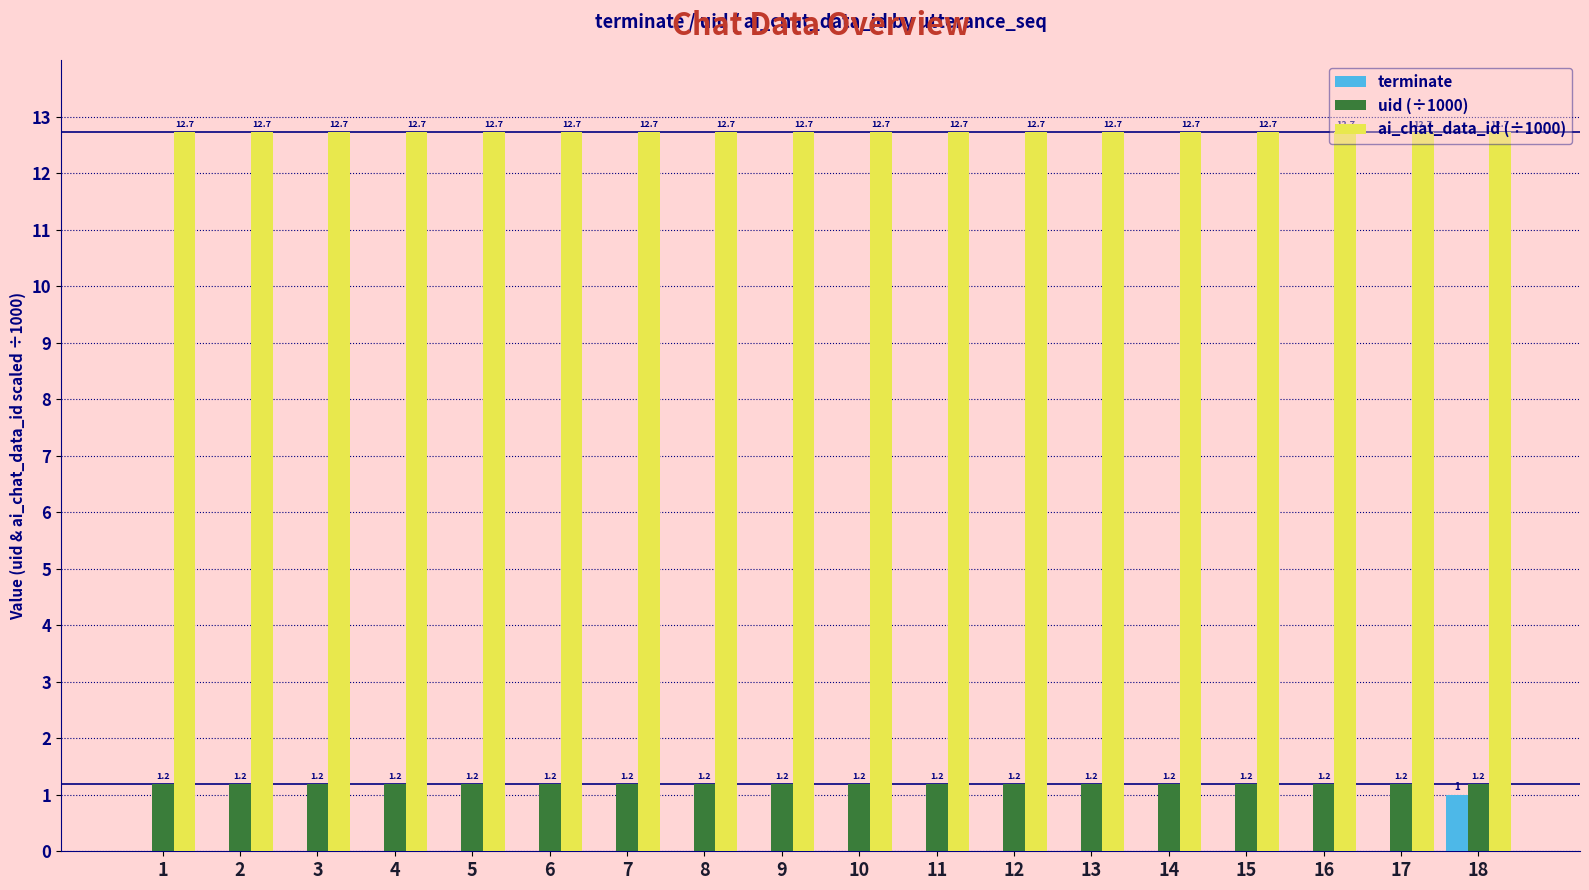

Which series has the widest spread of values?

terminate